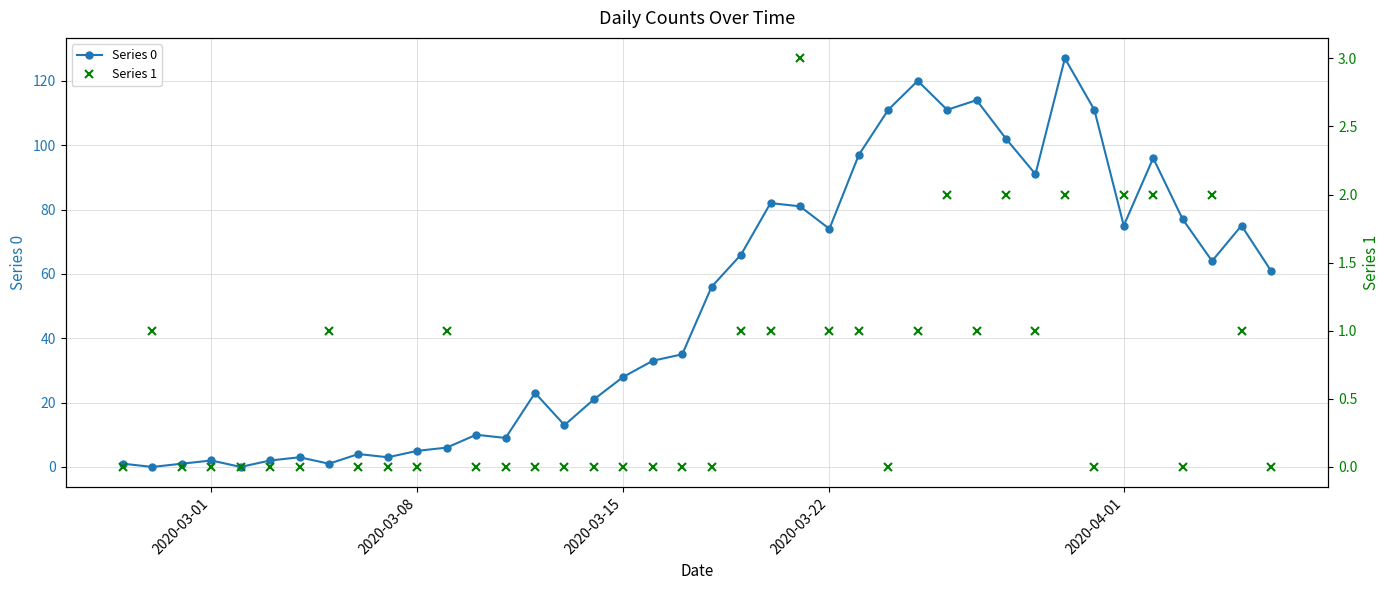

True or false: Series 0 has more than 2 interior local peaks.

True